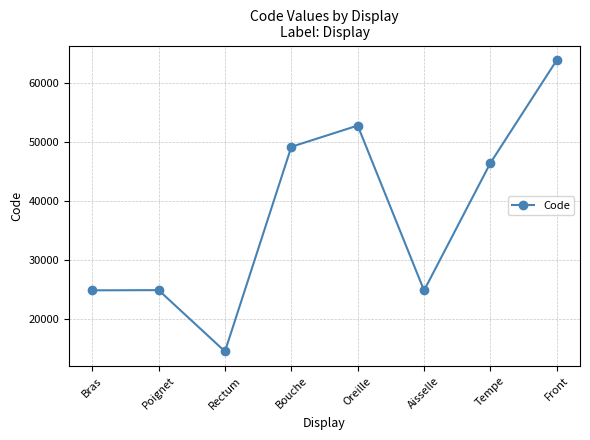

At which label does the data first exceed 46450?

Bouche